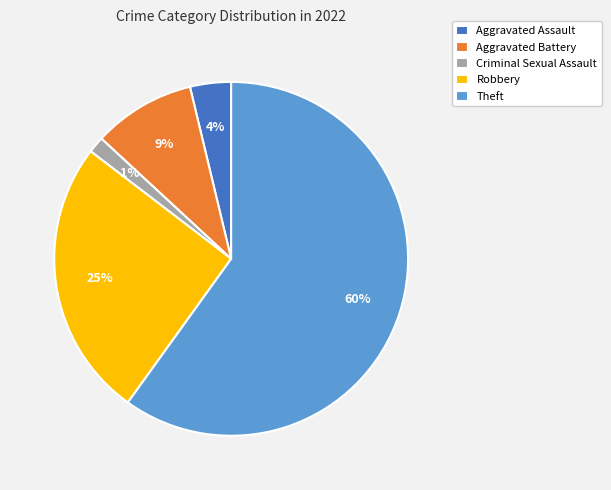

Which slice is the smallest?

Criminal Sexual Assault